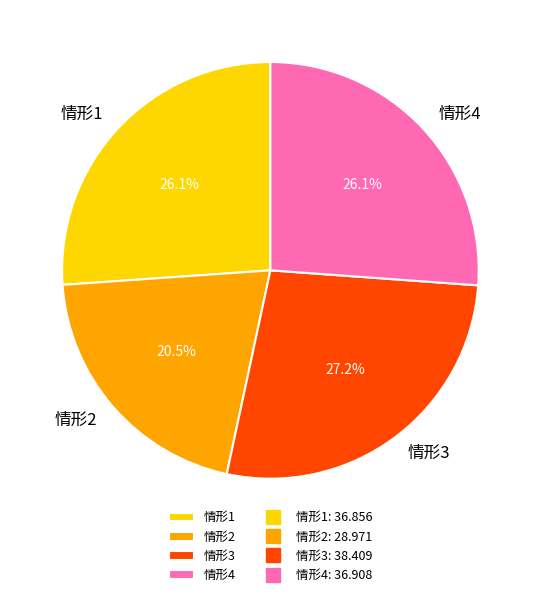

Does any single category account for the majority?

No